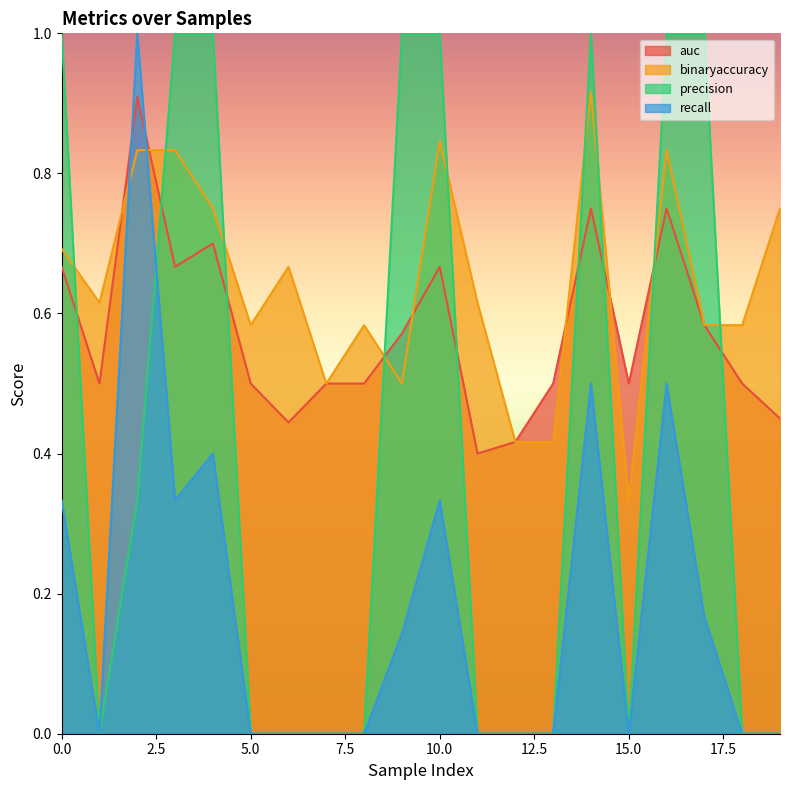

What is the highest value of the binaryaccuracy series?

0.9